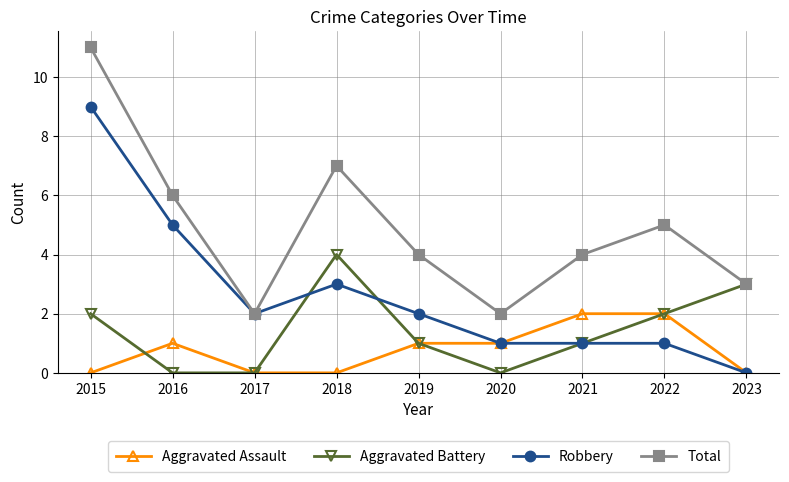

Rank the series by their maximum value, from highest to lowest.

Total, Robbery, Aggravated Battery, Aggravated Assault